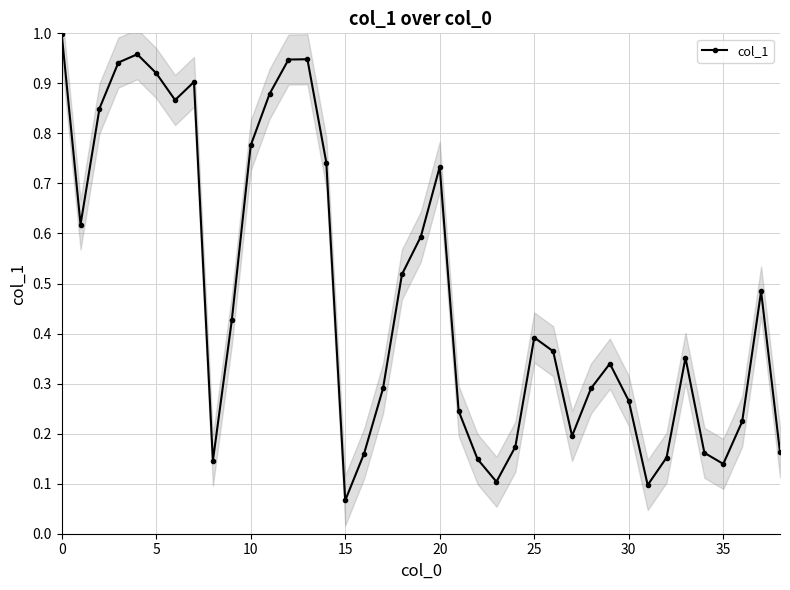

What is the sum of all values?

18.6